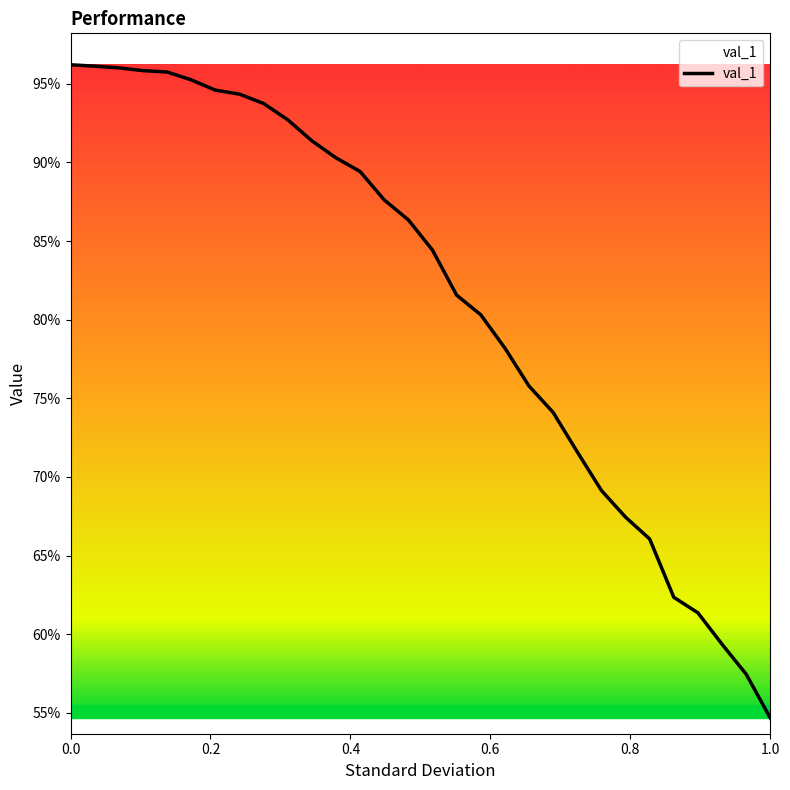

What is the difference between the maximum and second lowest values?

0.4